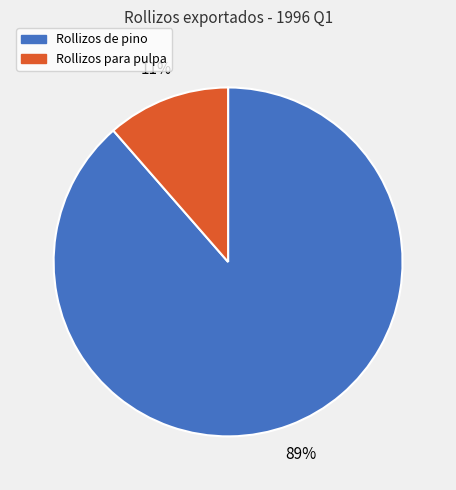

True or false: Rollizos de pino accounts for 83% of the total.

False